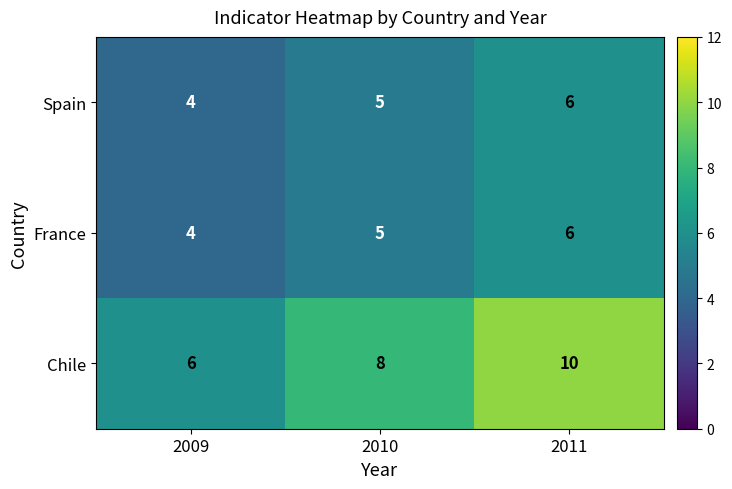

How many Spain values are between 4 and 6?

3